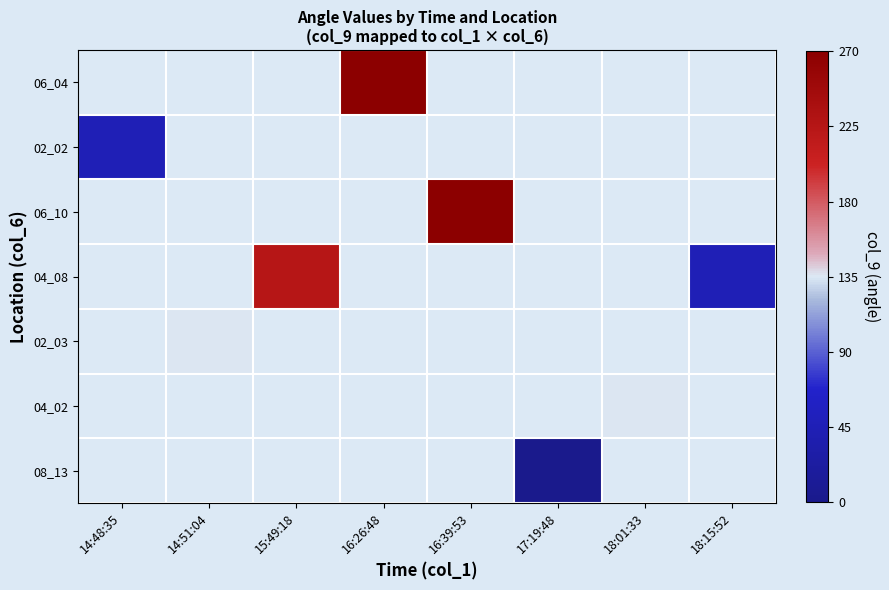

Which has a higher value, 14:48:35 or 16:39:53?

16:39:53